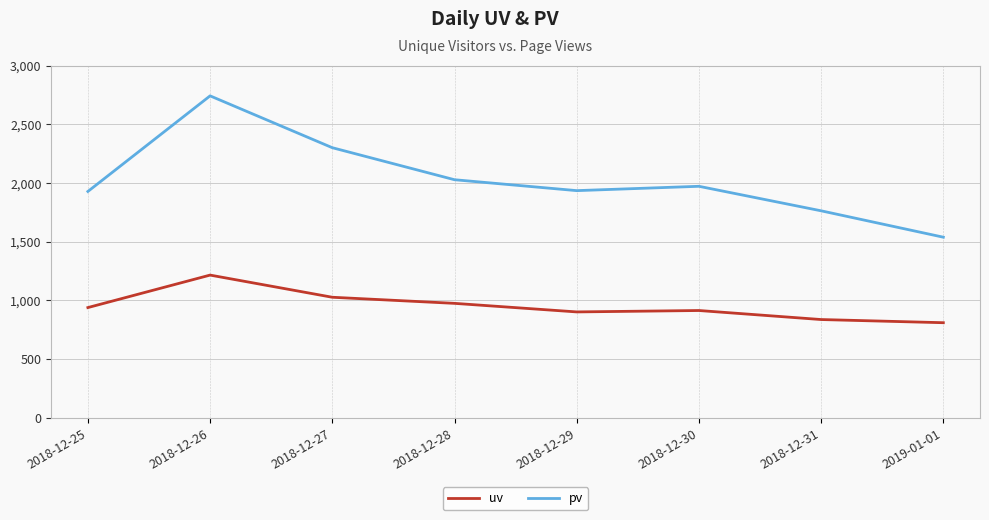

What is the difference between the maximum and minimum values in the uv series?

406